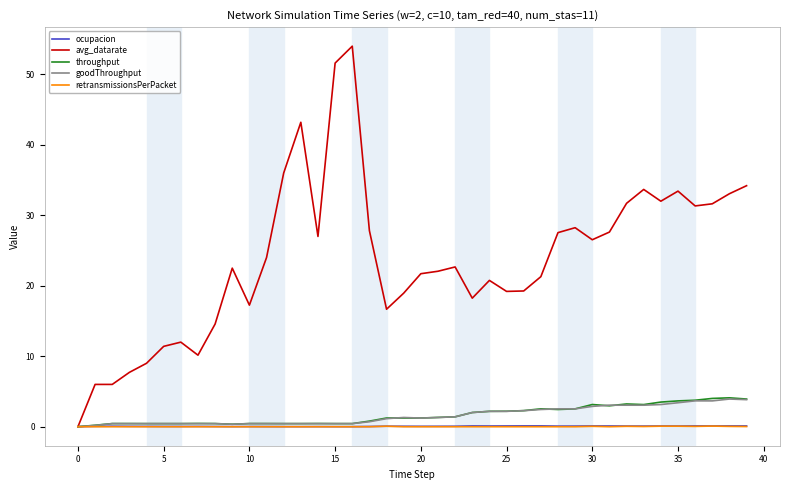

Which series has the largest total across all categories?

avg_datarate